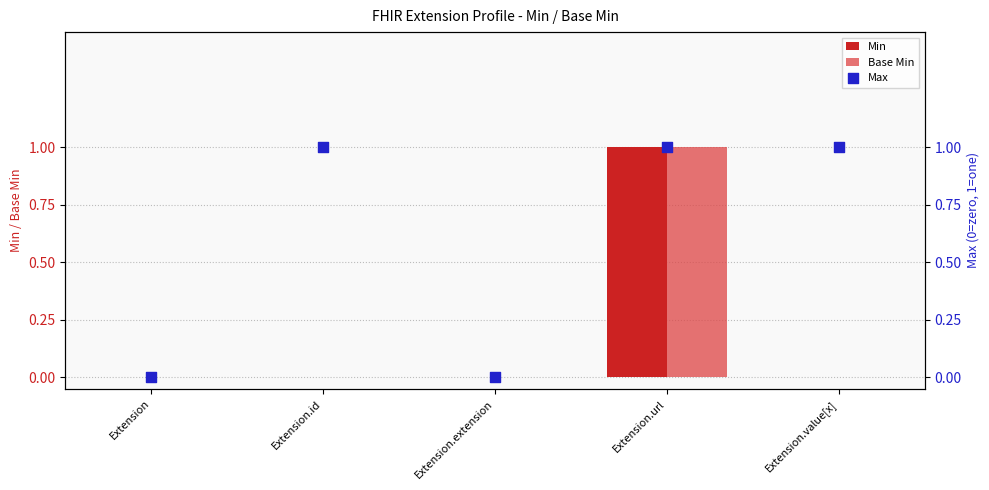

Which series contains the highest Y value?

Min